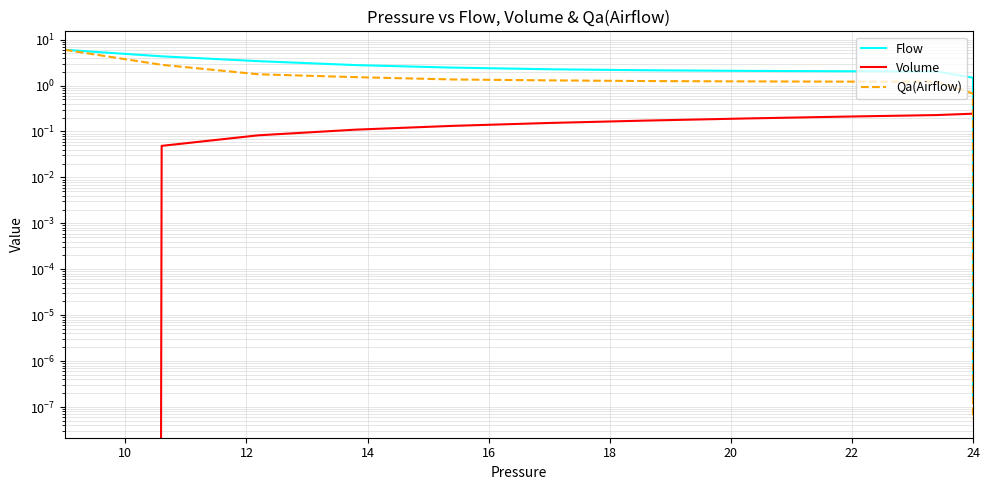

The Qa(Airflow) series shows 0.0 at 24. True or false?

False